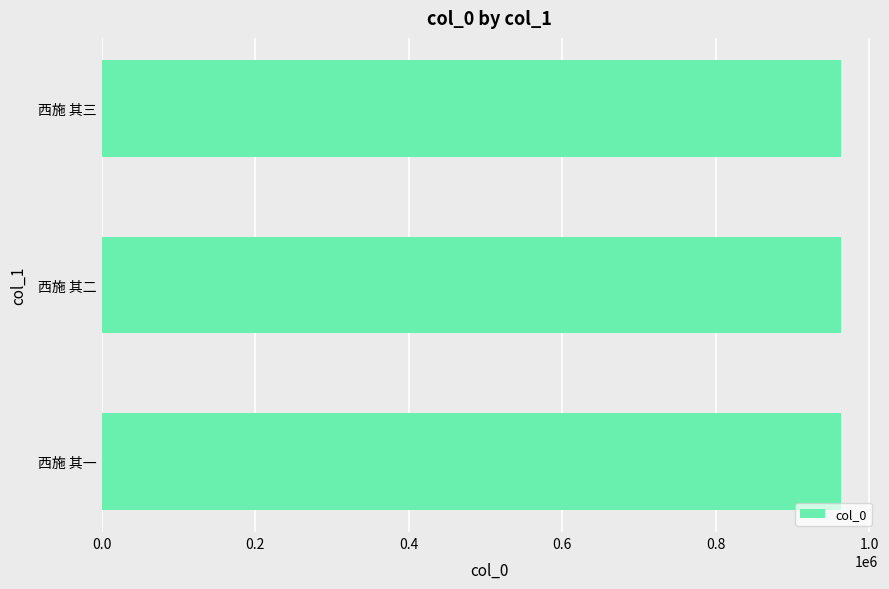

Read the value at 西施 其一.

962761